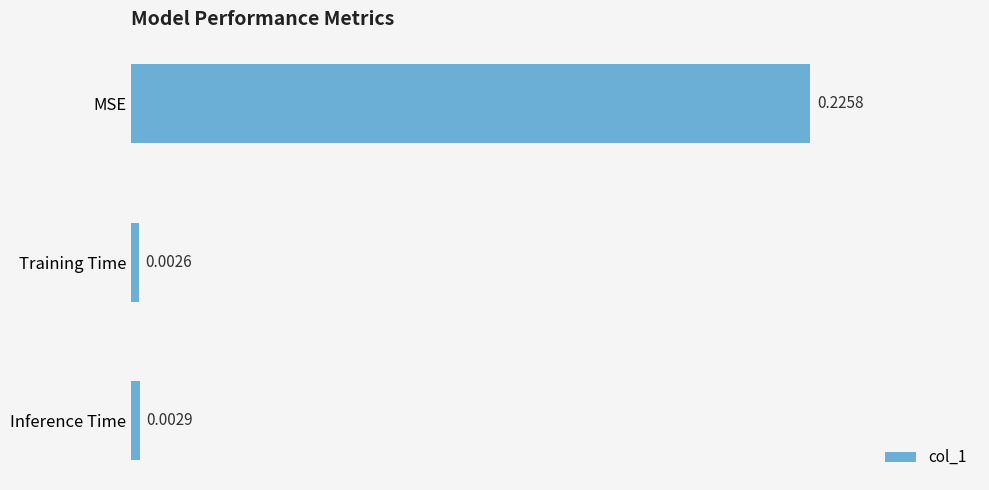

Rank the categories by value from highest to lowest.

MSE, Inference Time, Training Time